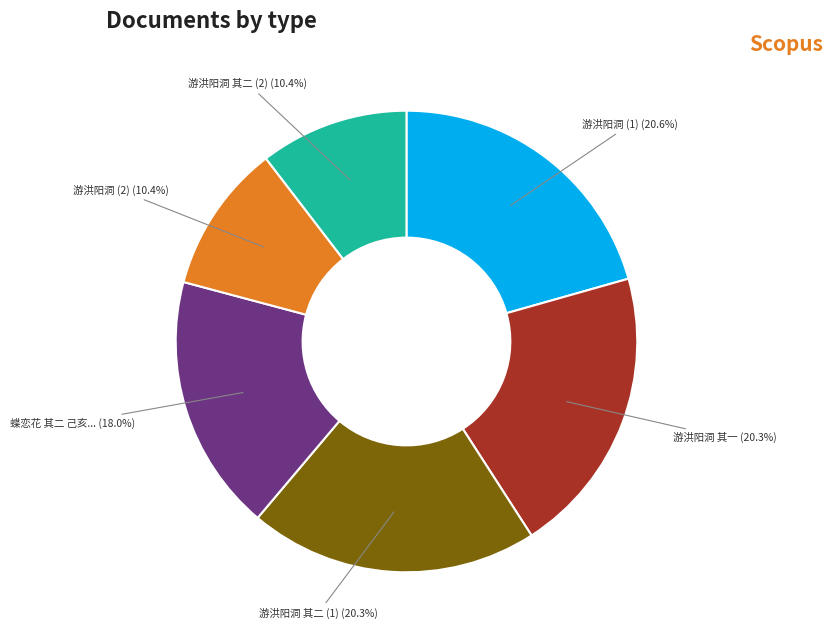

How many segments does this pie chart have?

6